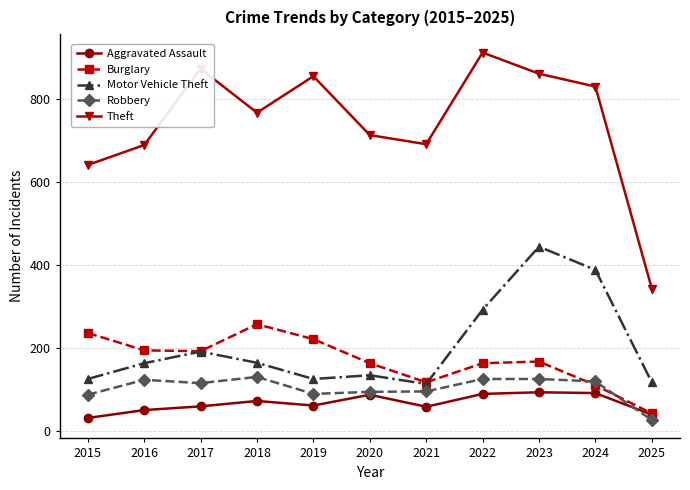

What is the difference between the second highest and minimum values in the Aggravated Assault series?

60